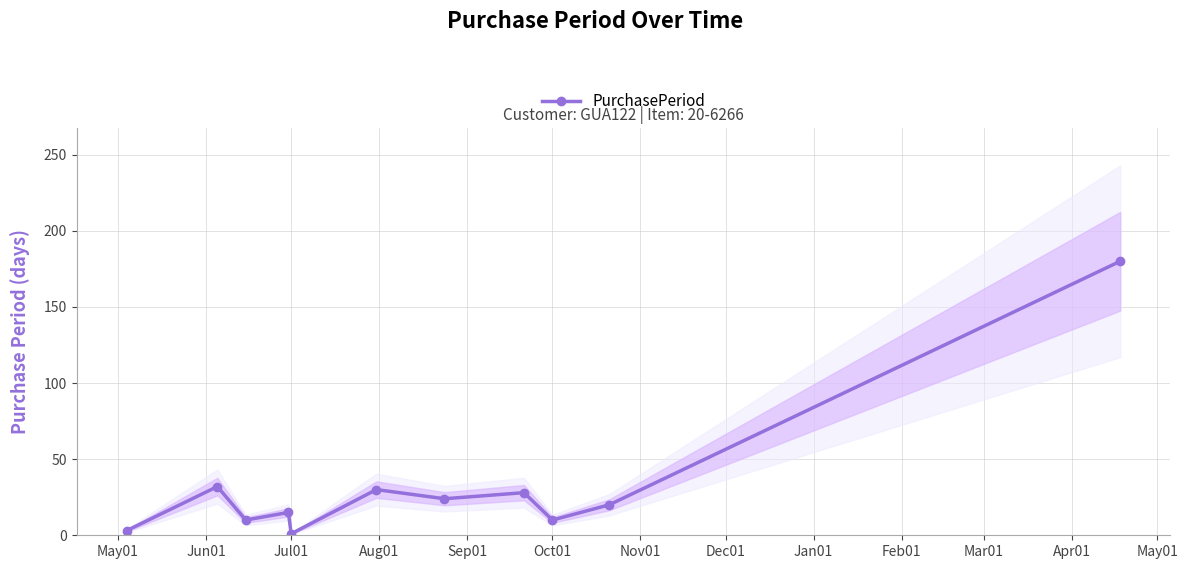

True or false: PurchasePeriod has more than 0 points higher than both neighbors.

True